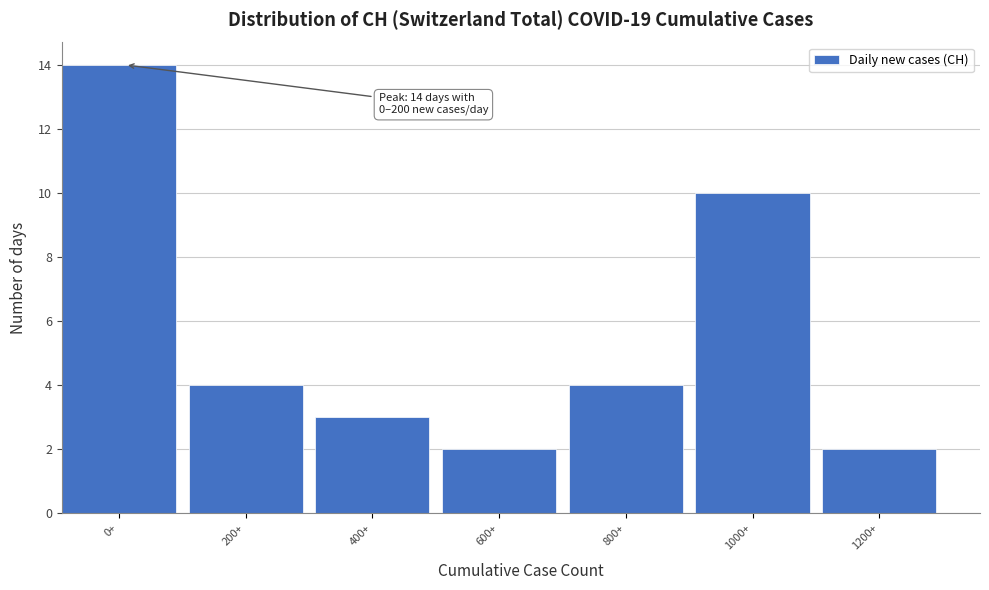

Reading left to right, what are all the values shown in this chart?

0+=14	200+=4	400+=3	600+=2	800+=4	1000+=10	1200+=2